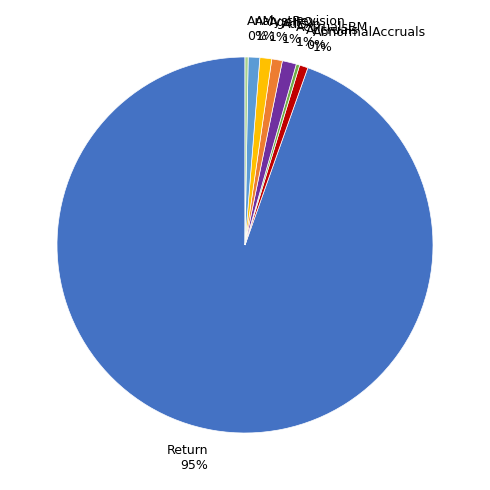

Between Return and AdExp, which is larger?

Return